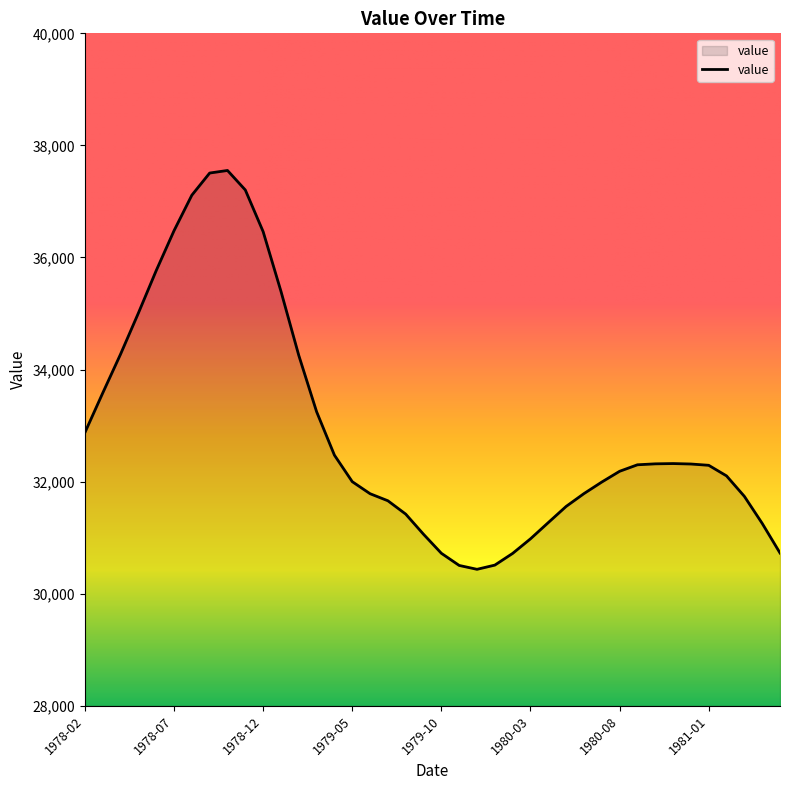

What is the difference between the maximum and minimum values?

7117